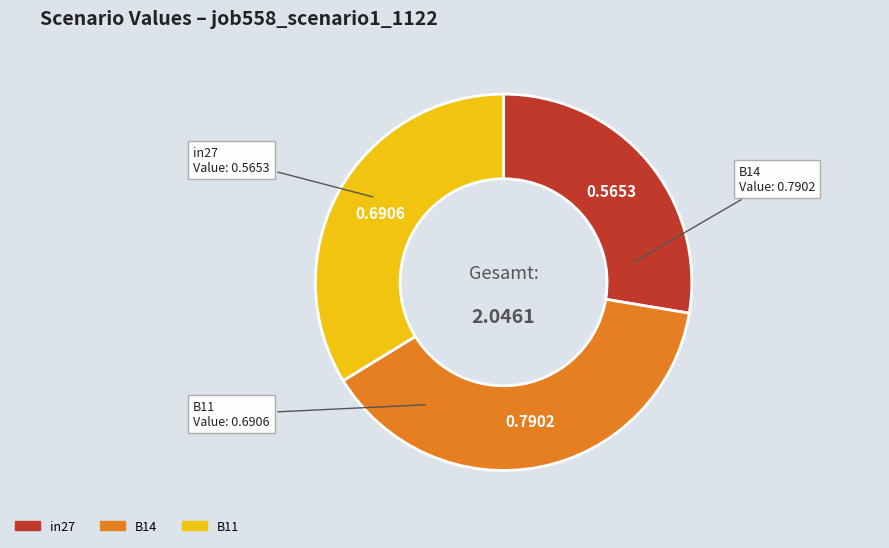

Does in27 represent more than half of the total?

No